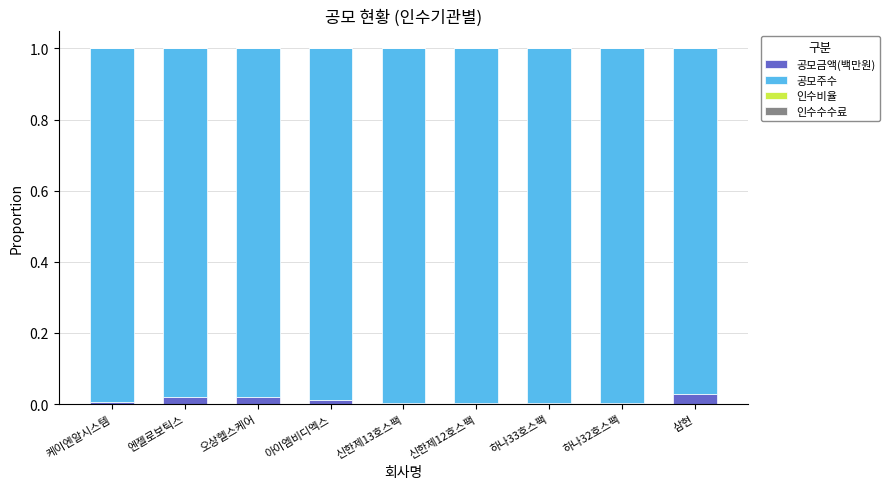

True or false: 공모금액(백만원) has a value of 0.0 at 케이엔알시스템.

True